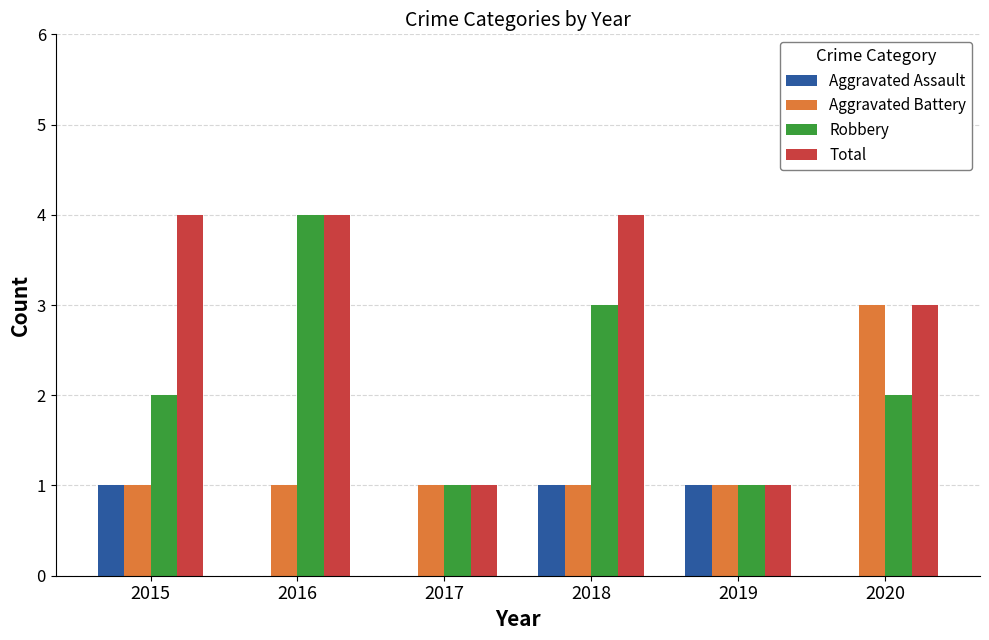

Are the bars horizontal?

No